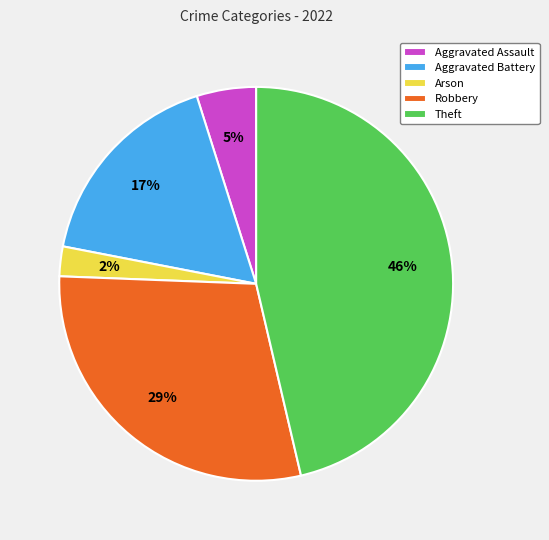

To the nearest percent, what is the average slice percentage?

20%